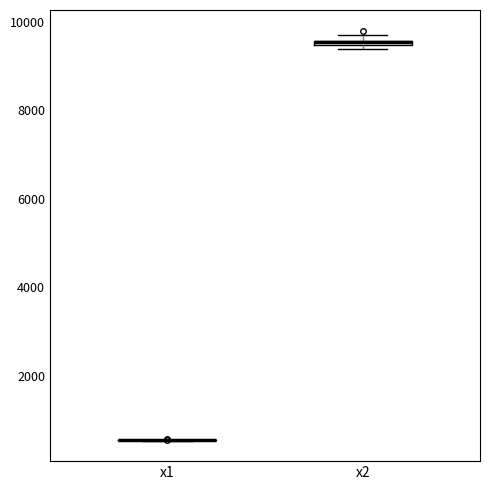

Where is the lower edge of the box for x2 on the y-axis? The values are not printed on the chart, so give them approximately, as read against the axis.

9400